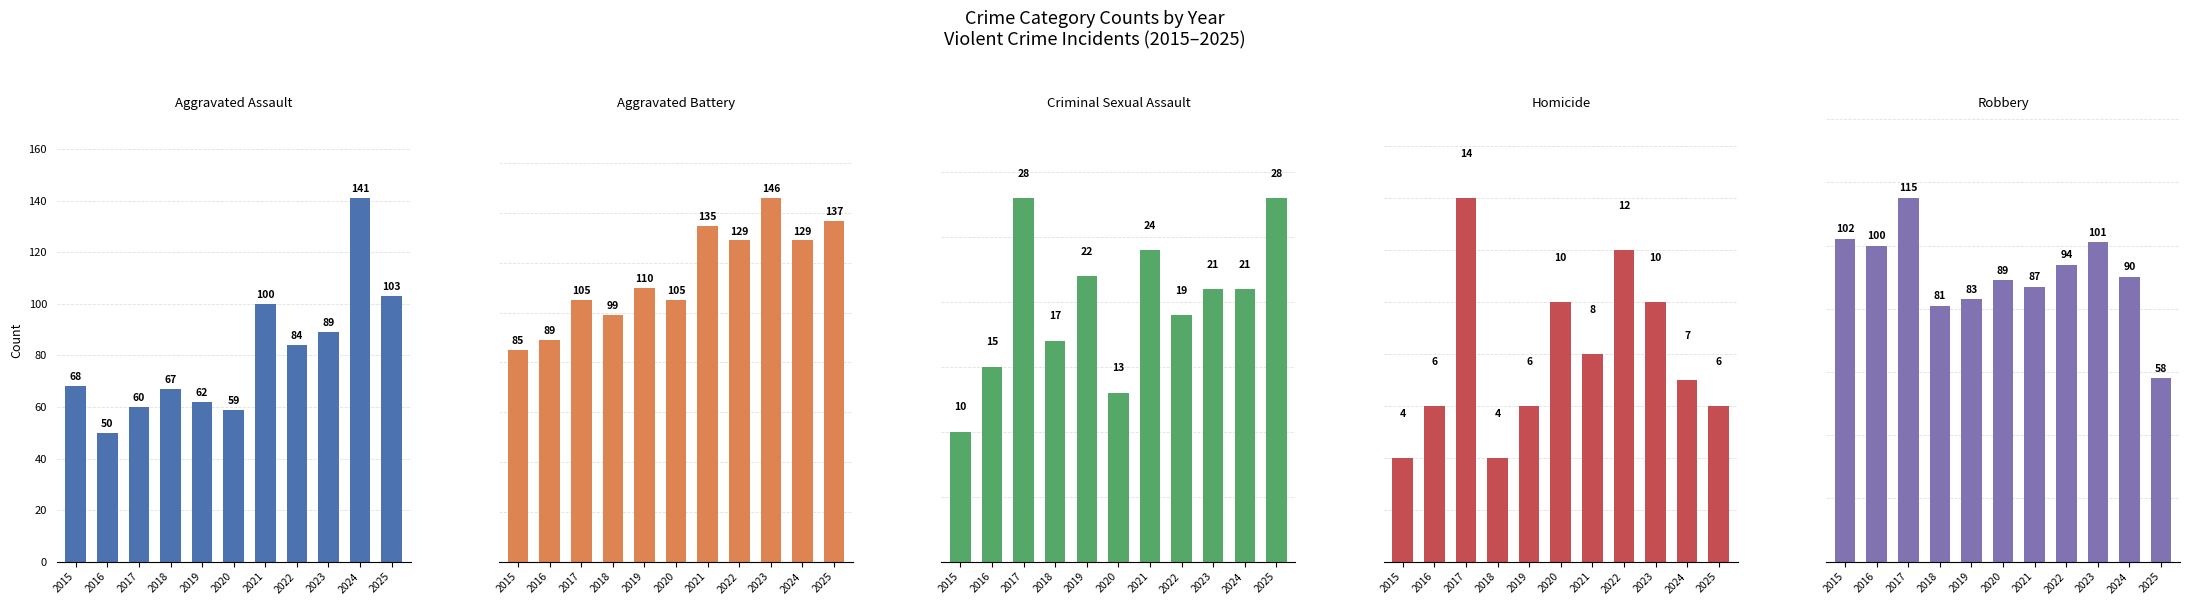

How many data points does each series have?

11